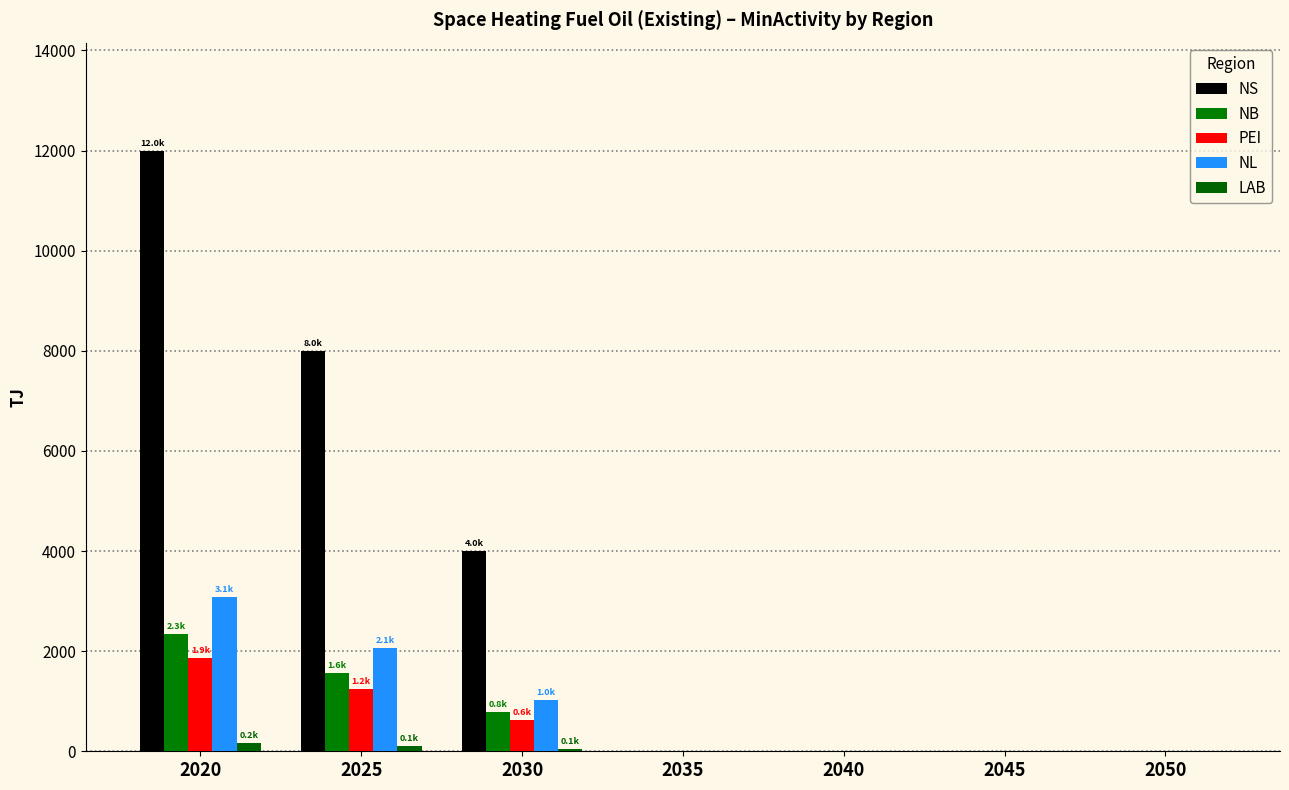

At which category does the chart reach its peak across all series?

2020